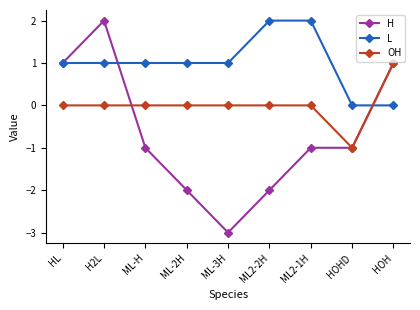

How many lines are shown in the chart?

3